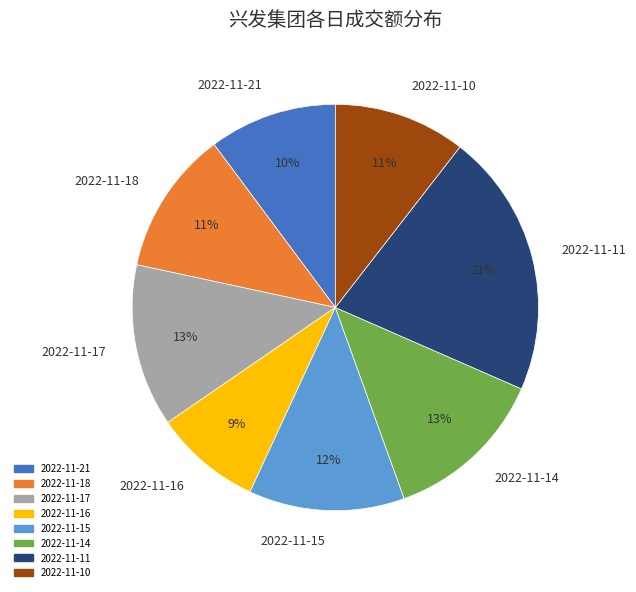

Is it true that 2022-11-17 is 13% of the pie?

True